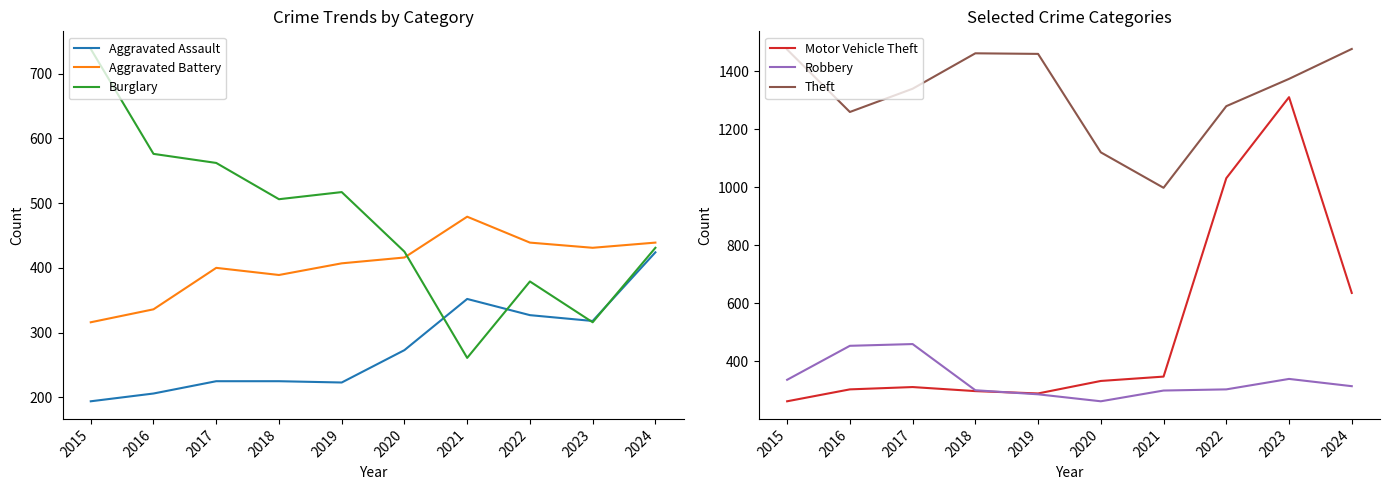

How many interior local peaks does the Theft series have?

1